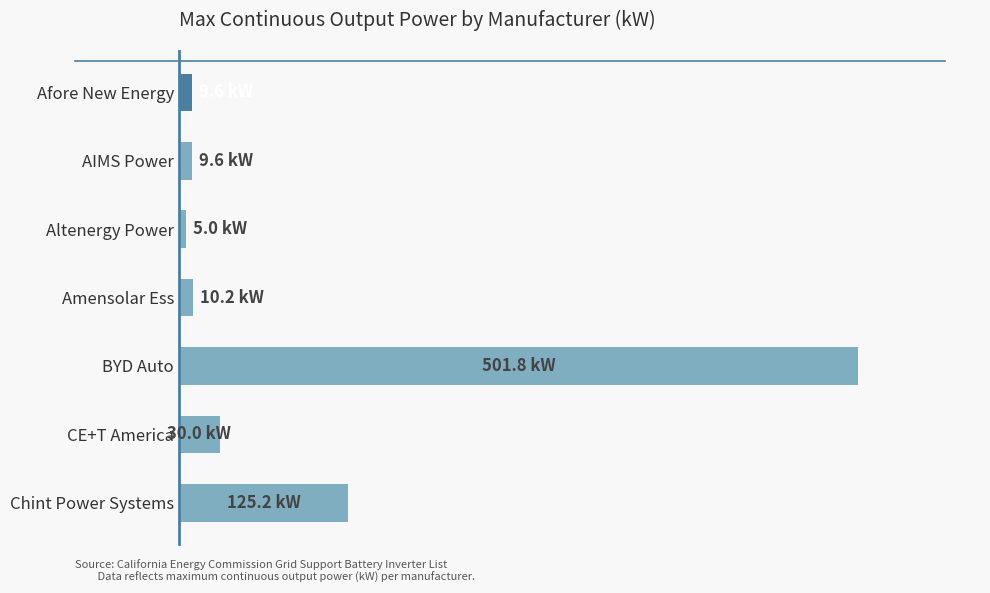

Which label corresponds to the largest value in the chart?

BYD Auto